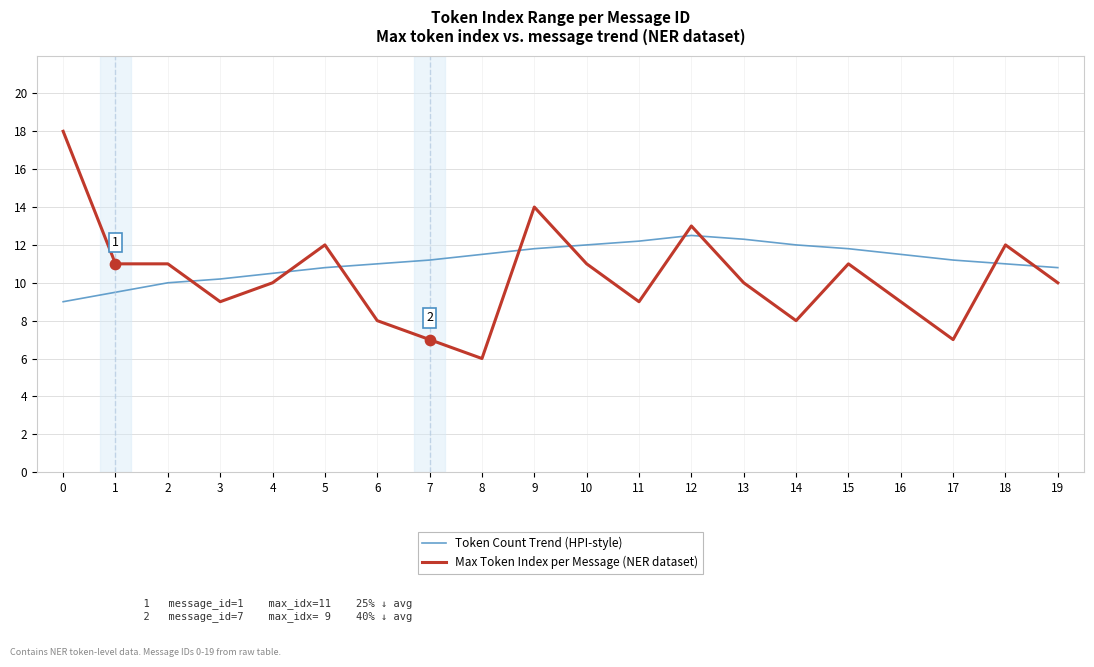

Between 8 and 15, which series saw the biggest shift?

Max Token Index per Message (NER dataset)